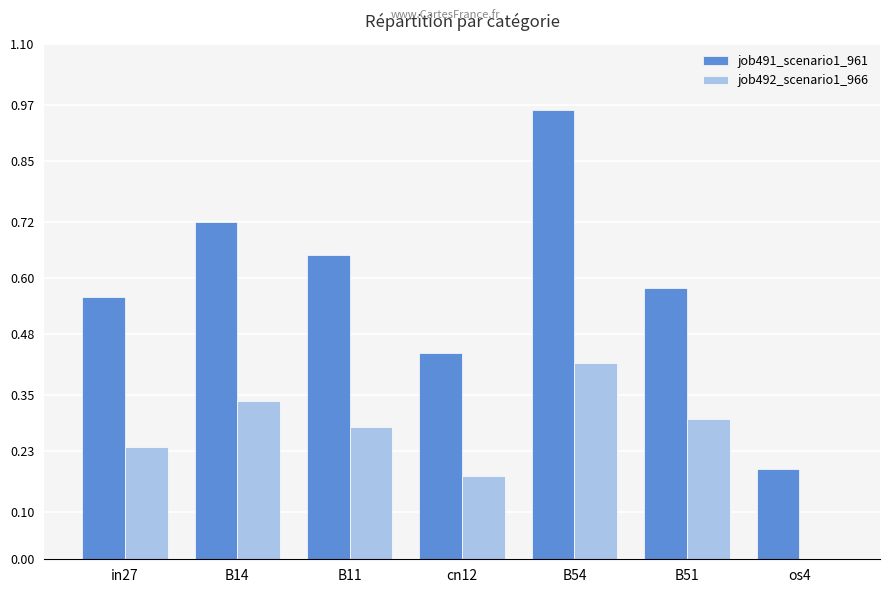

At which label is job491_scenario1_961 closest to 0?

os4